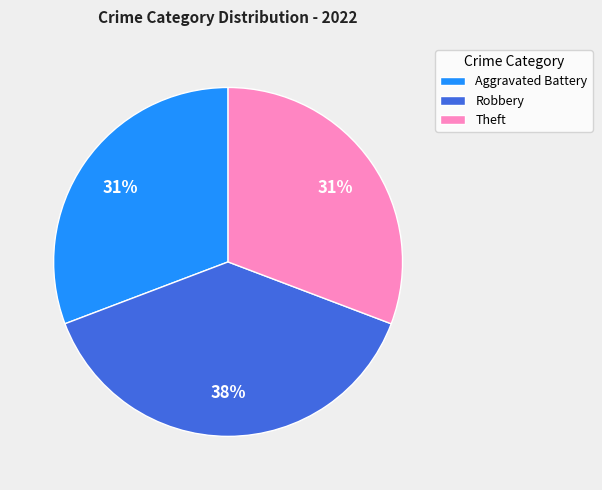

Is there a majority slice in this chart?

No